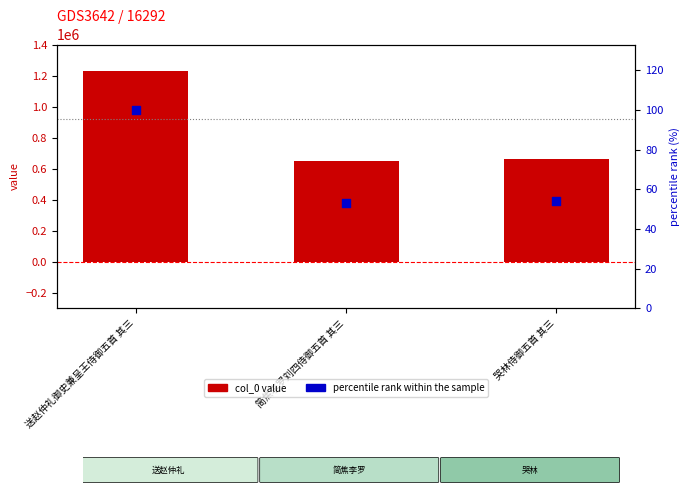

What are all the series names shown in the legend?

col_0 value, percentile rank within the sample